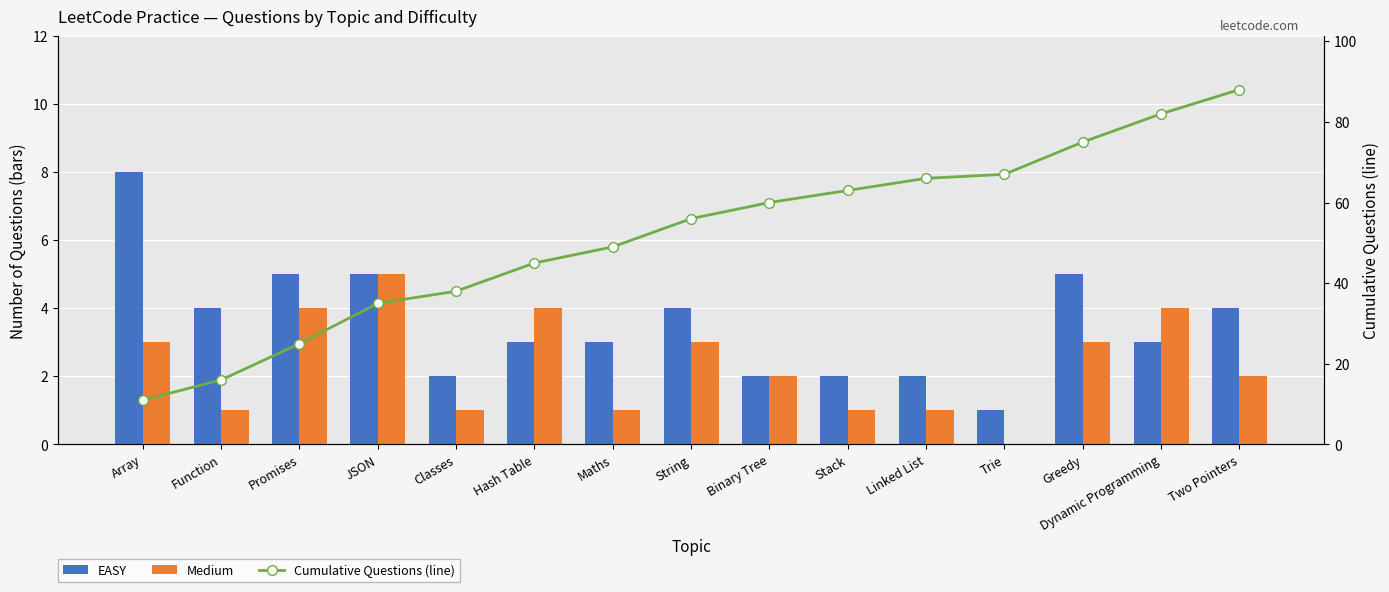

What value does the Medium series have at Greedy?

3